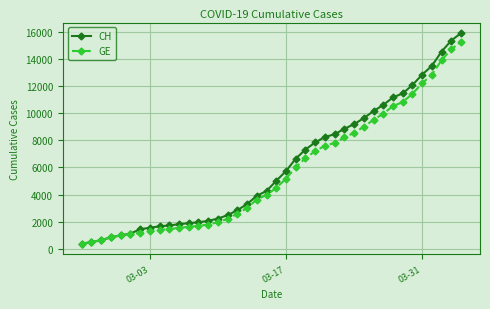

At how many categories does at least one series exceed 11646?

6